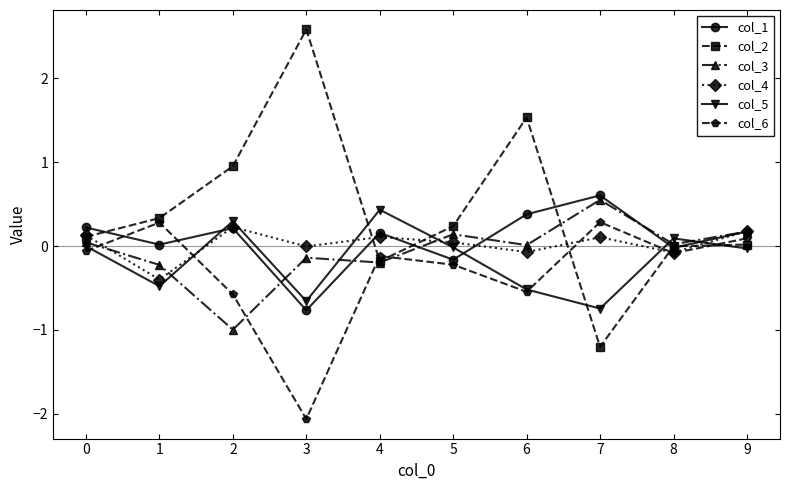

Which category has the lowest value across all series?

3